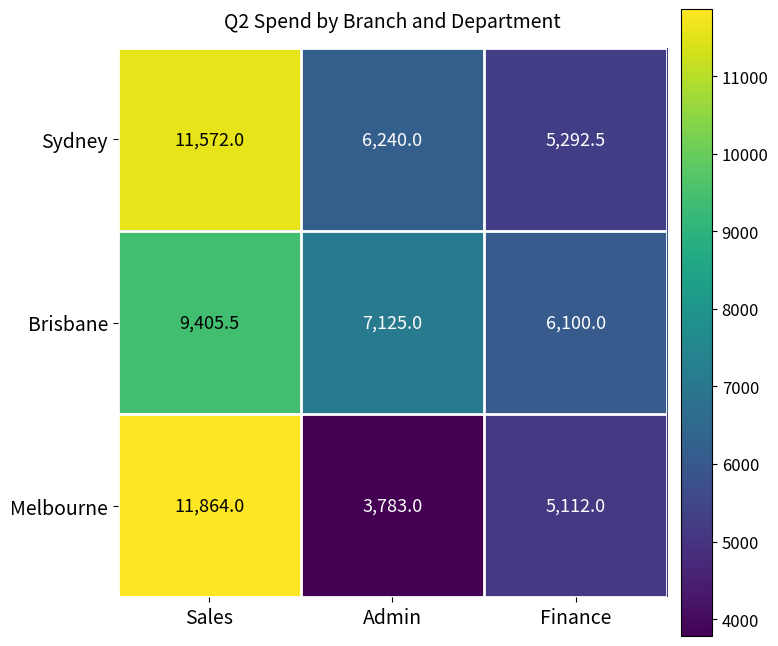

What is the difference between the highest and lowest values at Admin?

3342.0